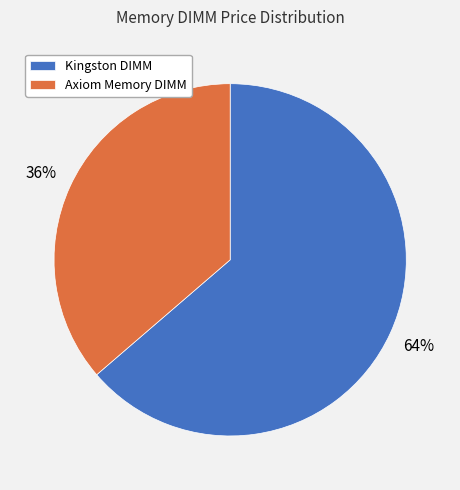

To the nearest percent, what is the combined percentage of Axiom Memory DIMM and Kingston DIMM?

100%